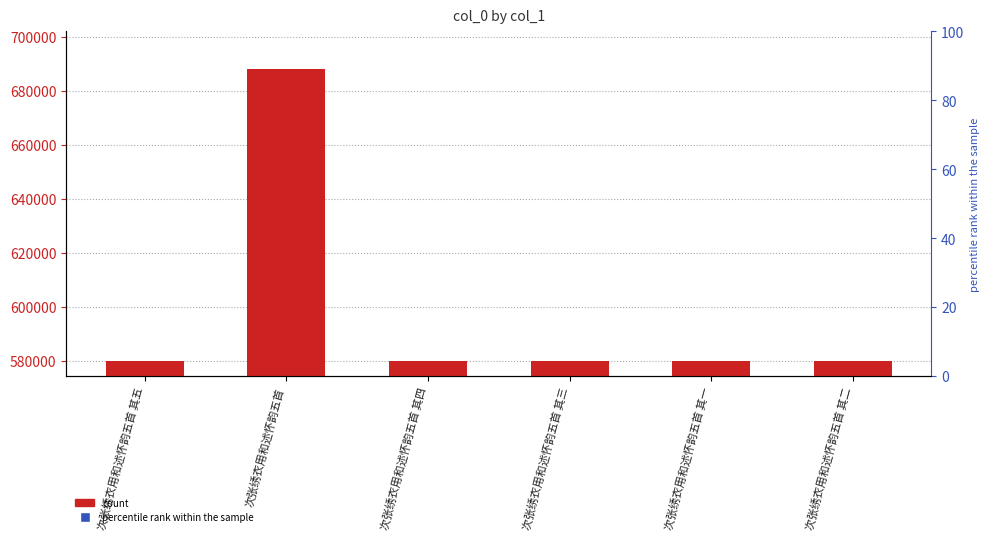

At how many categories does at least one series exceed 401023?

6